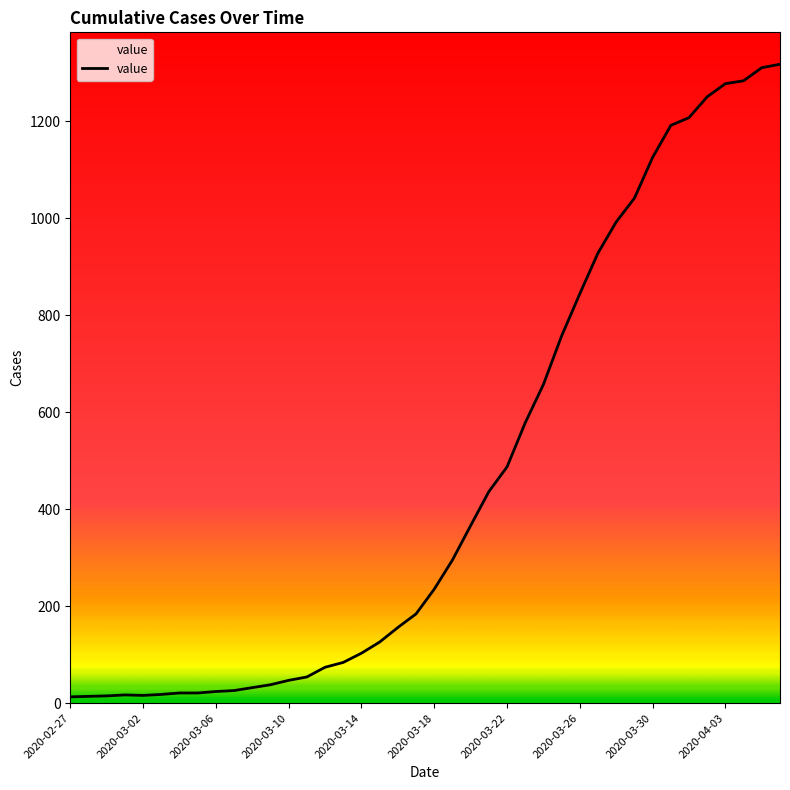

What is the minimum value shown in the chart?

13